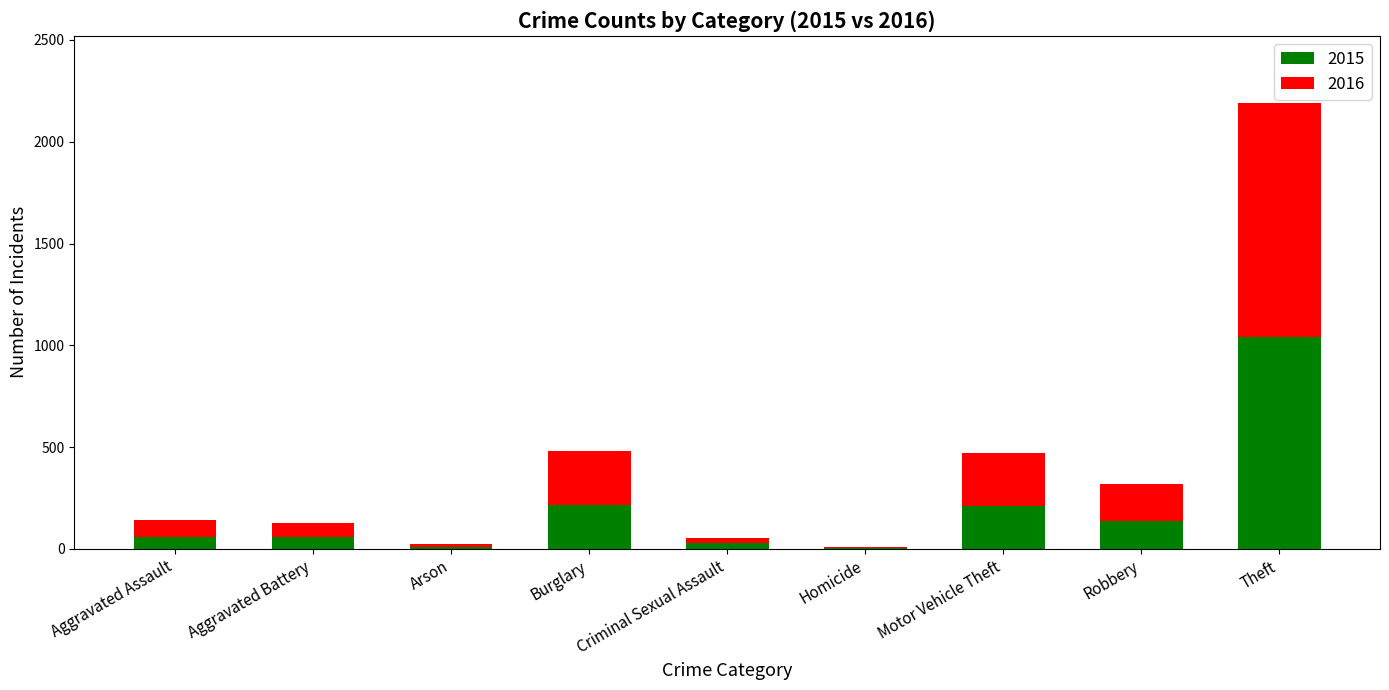

The 2015 series shows 321 at Theft. True or false?

False